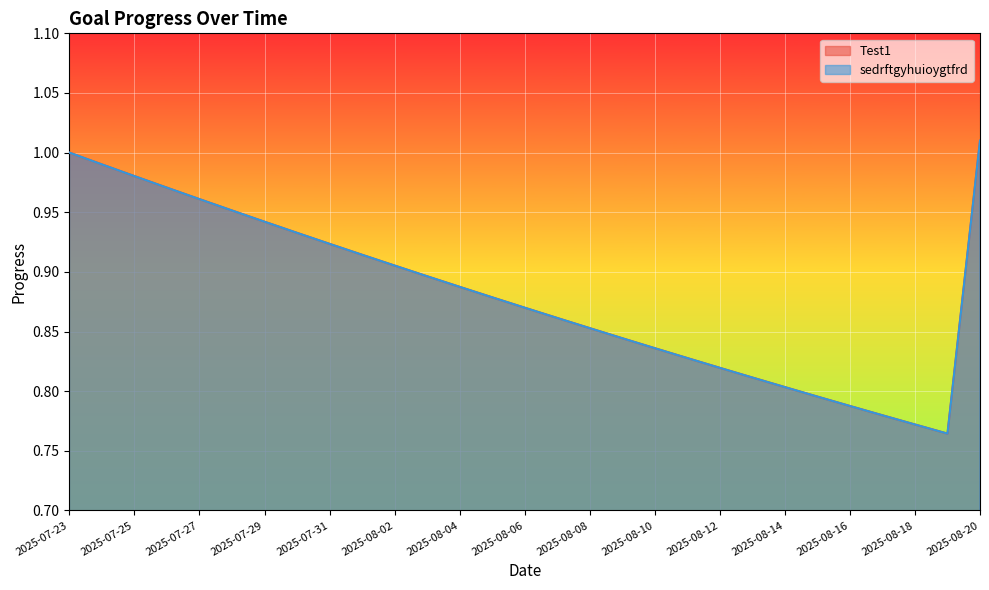

Does the chart display data point markers on the line(s)?

No